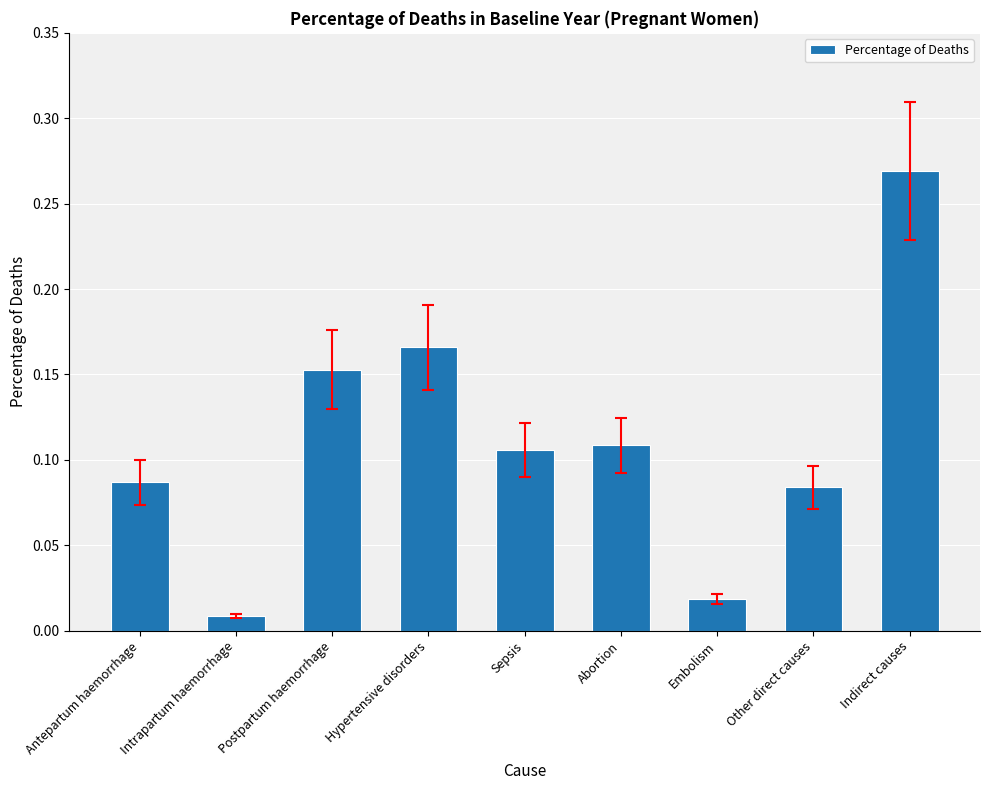

What is the label of the 9th bar from the right?

Antepartum haemorrhage